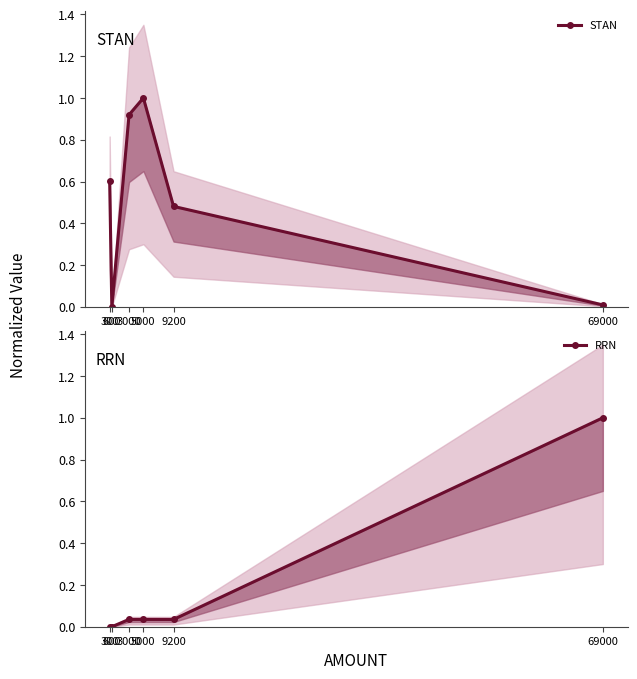

Is the value of RRN at 300 greater than the value of STAN at 5000?

No